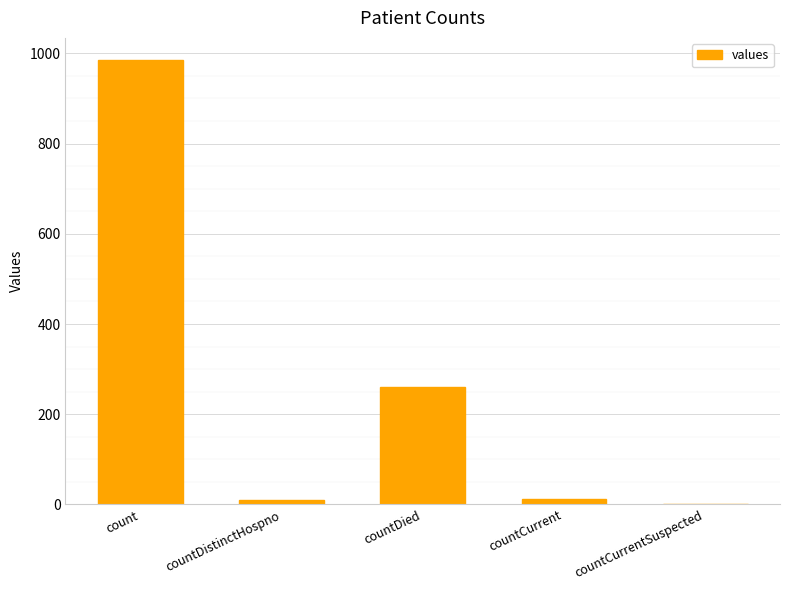

What is the maximum value shown in the chart?

985